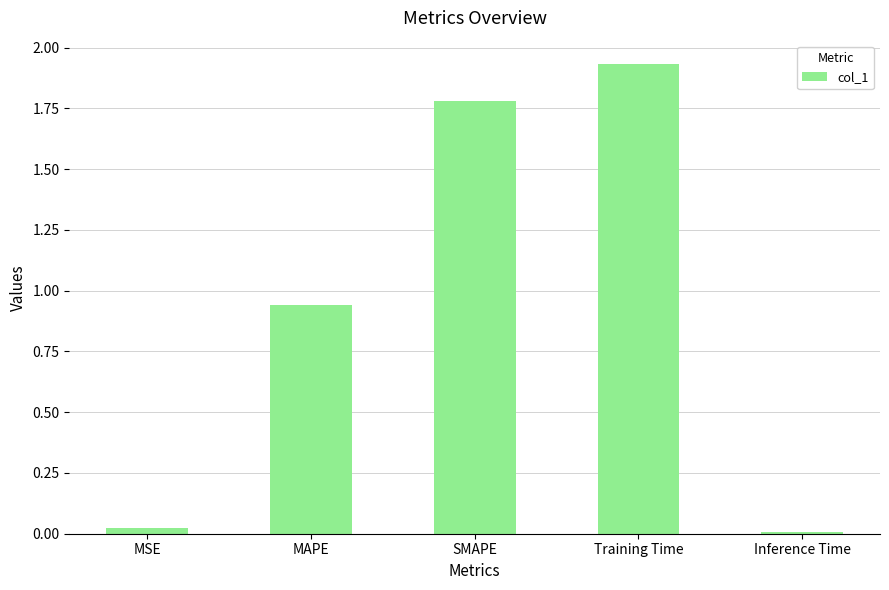

Between MAPE and Training Time, which is larger?

Training Time